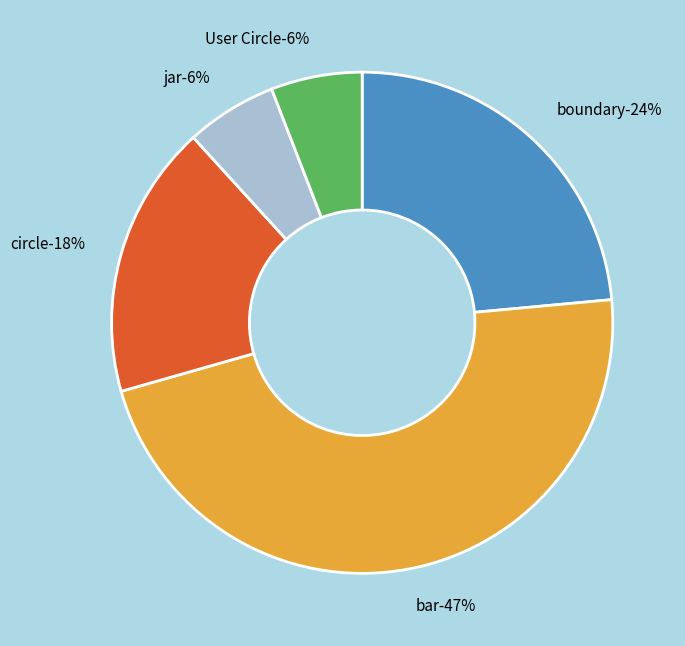

How many slices are in this pie chart?

5